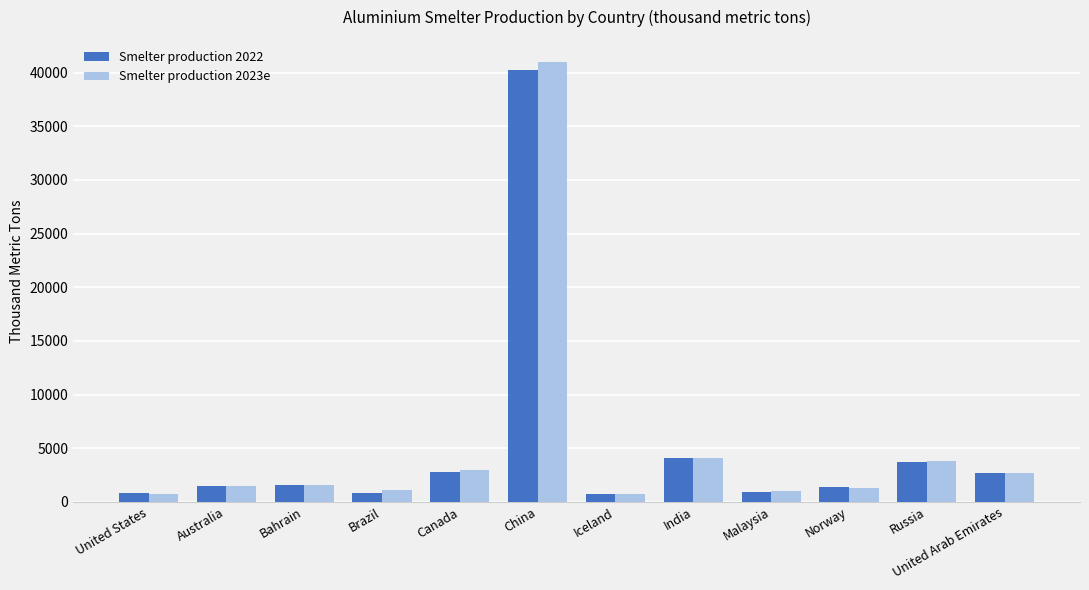

What is the total value across all series at United Arab Emirates?

5350